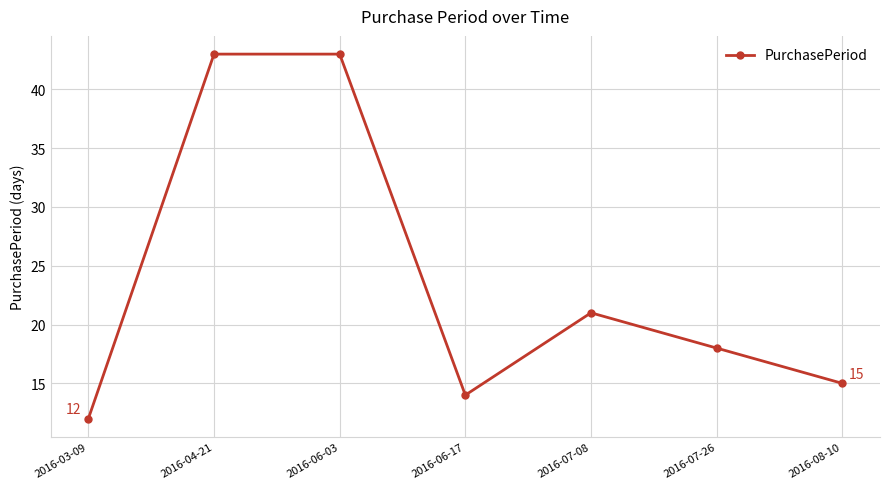

Does the chart have visible grid lines?

Yes